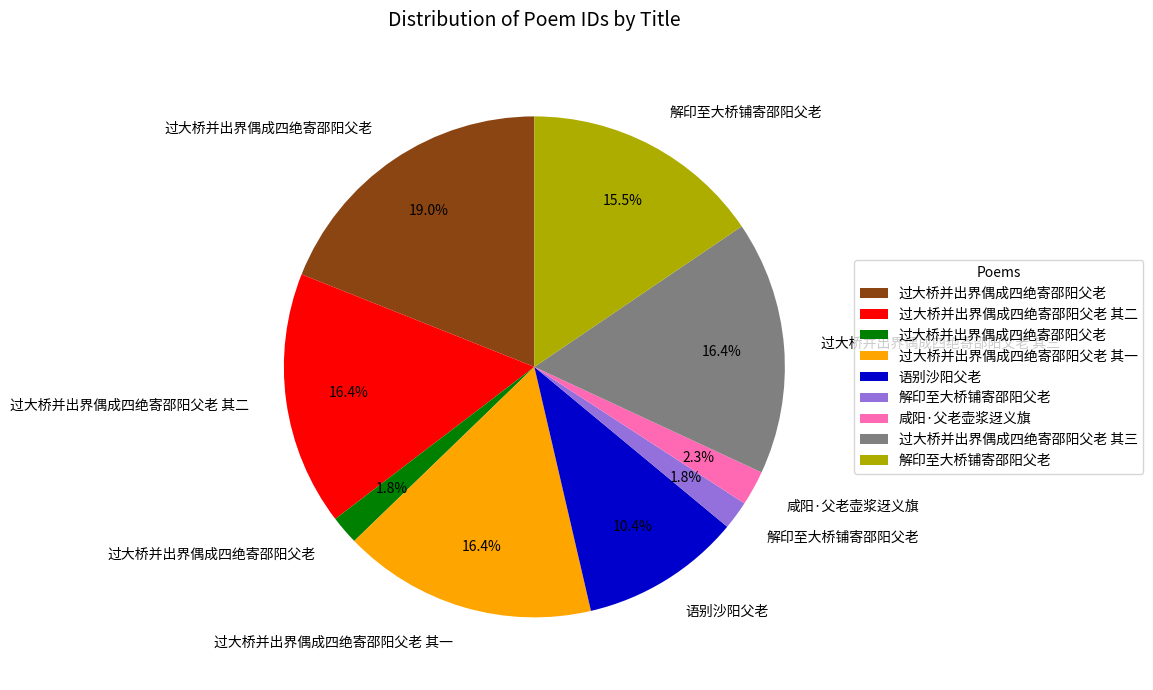

Is there any slice that represents more than half of the pie?

No